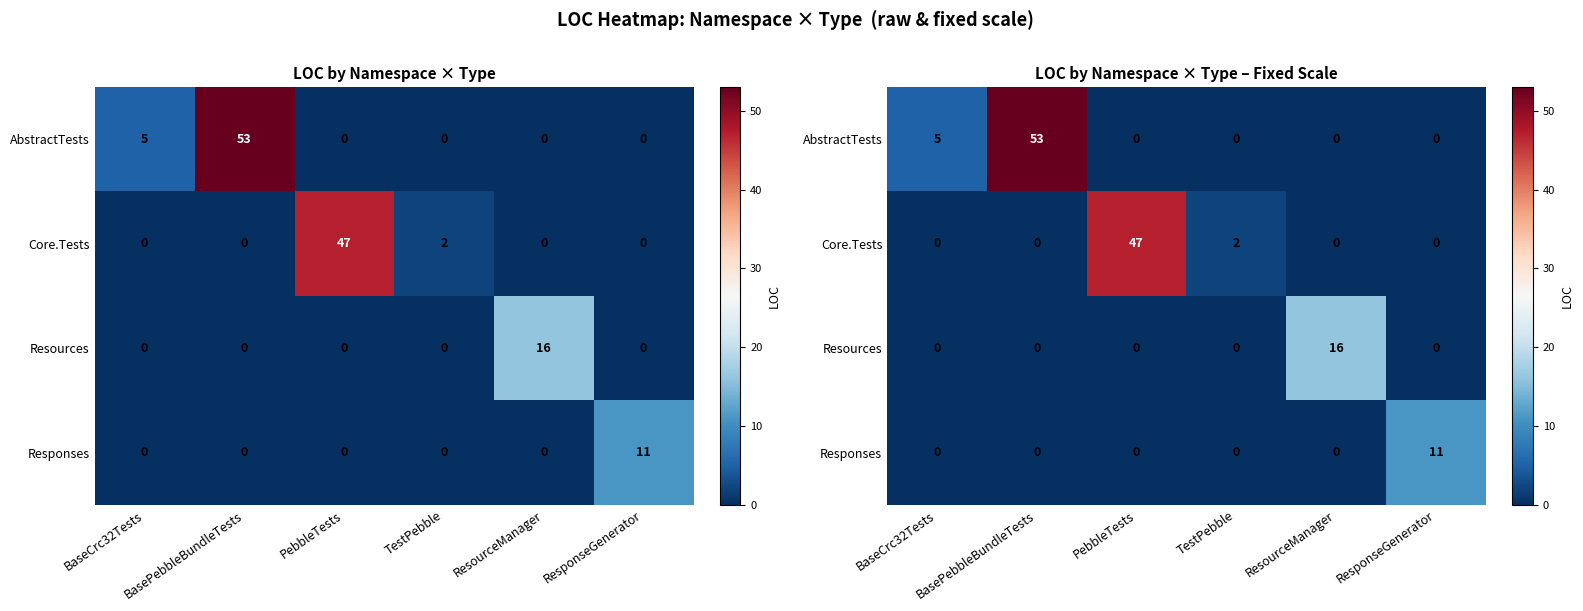

What is the maximum value shown in the chart?

53